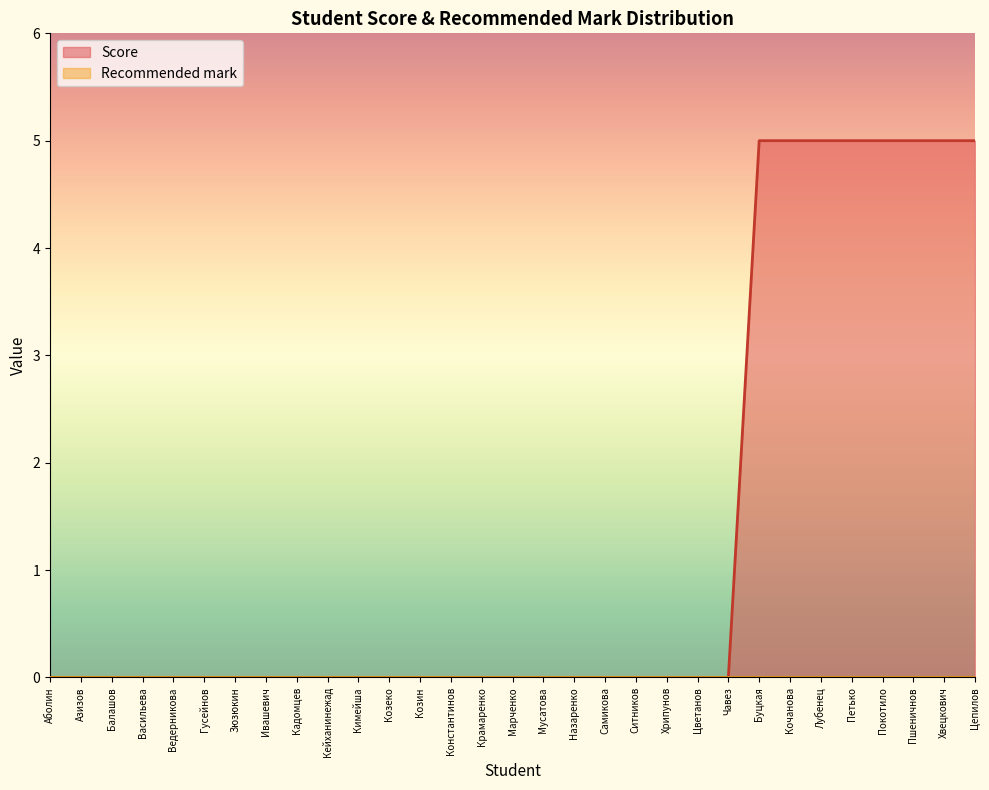

At which category is the sum across all series the highest?

Буцкая